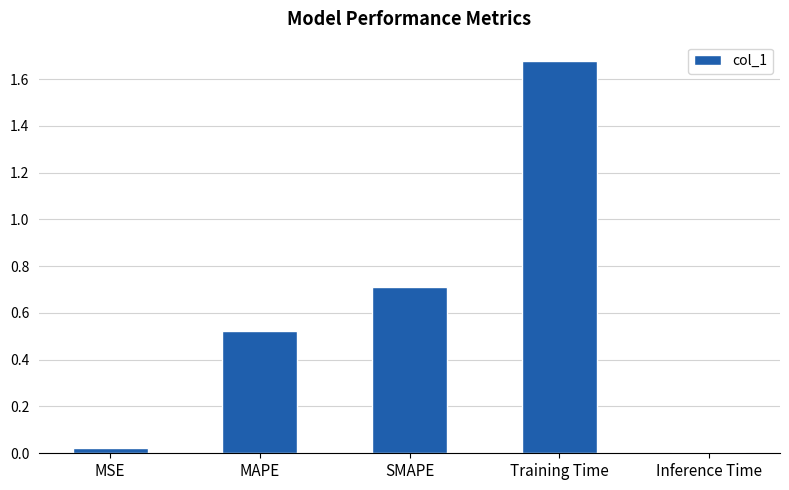

At which category does the chart reach its peak across all series?

Training Time